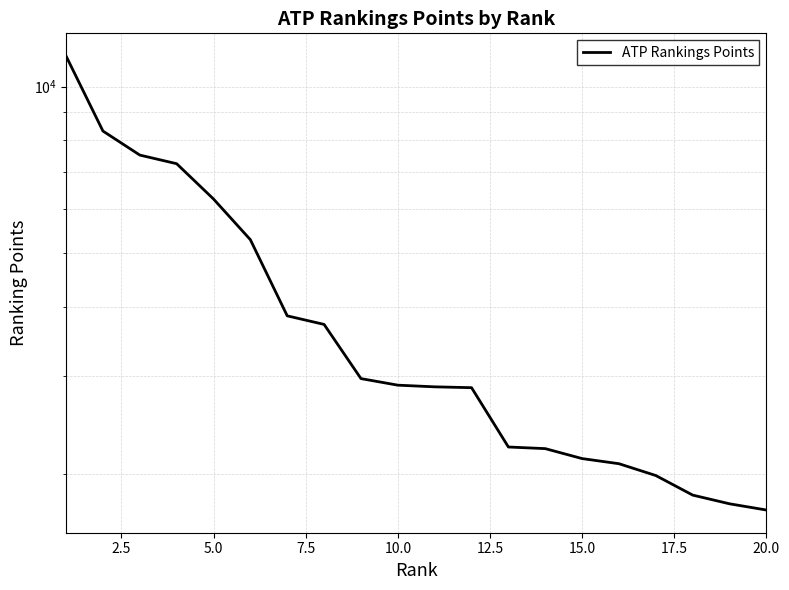

Does the chart have visible grid lines?

Yes